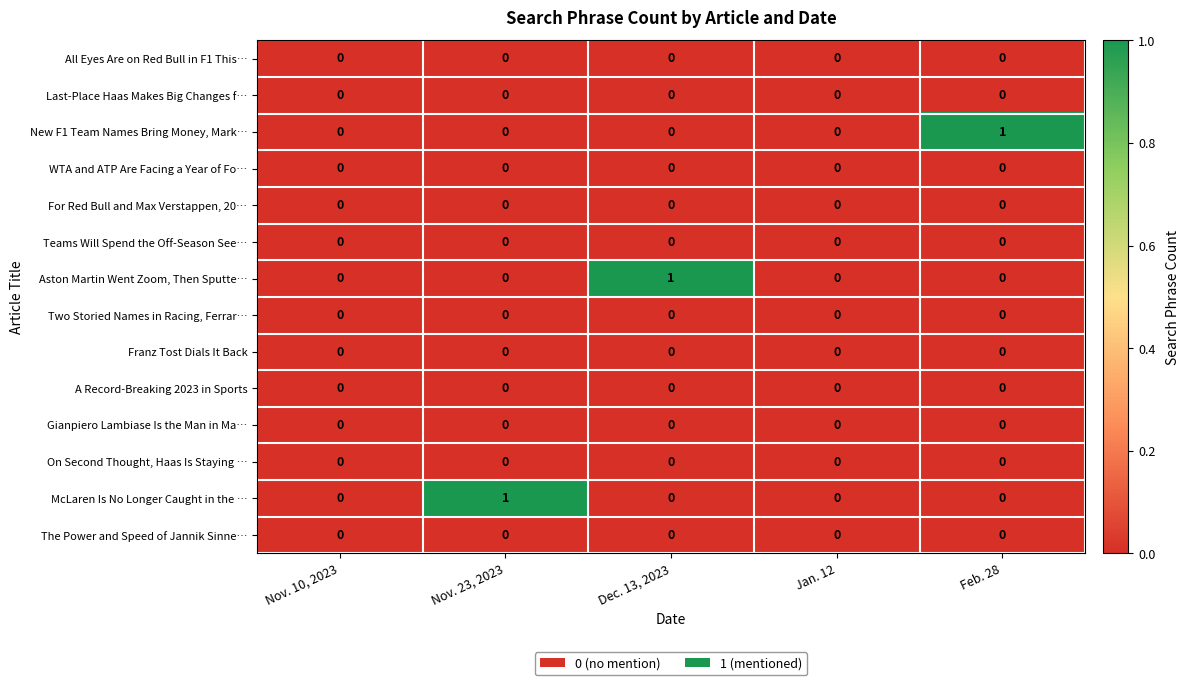

True or false: New F1 Team Names Bring Money, Mark… has a value of 1 at Feb. 28.

True